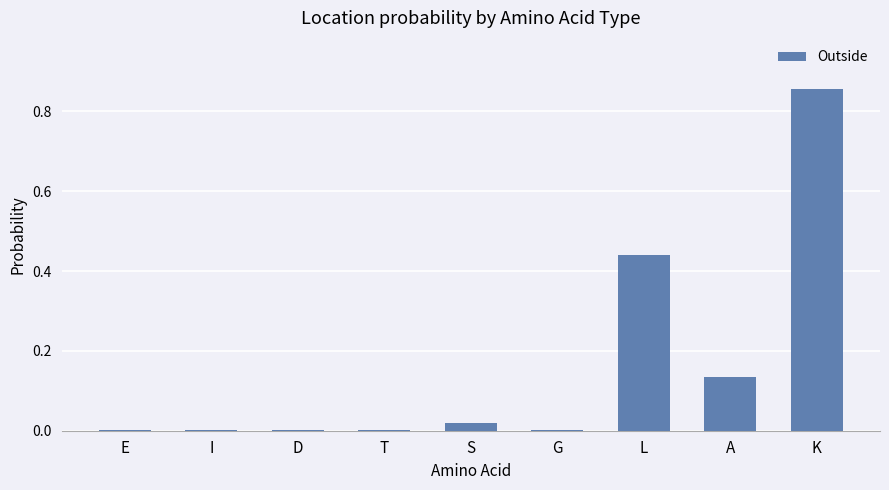

What is the sum of all values?

1.5